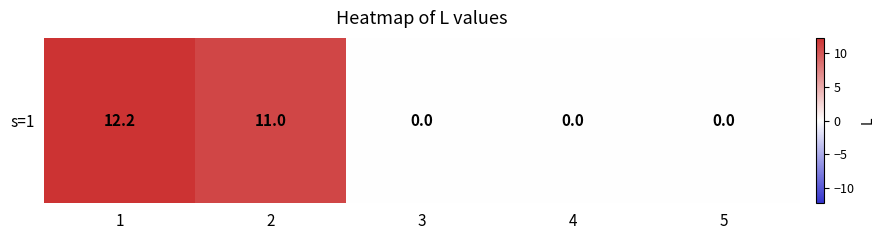

Which label corresponds to the largest value in the chart?

1